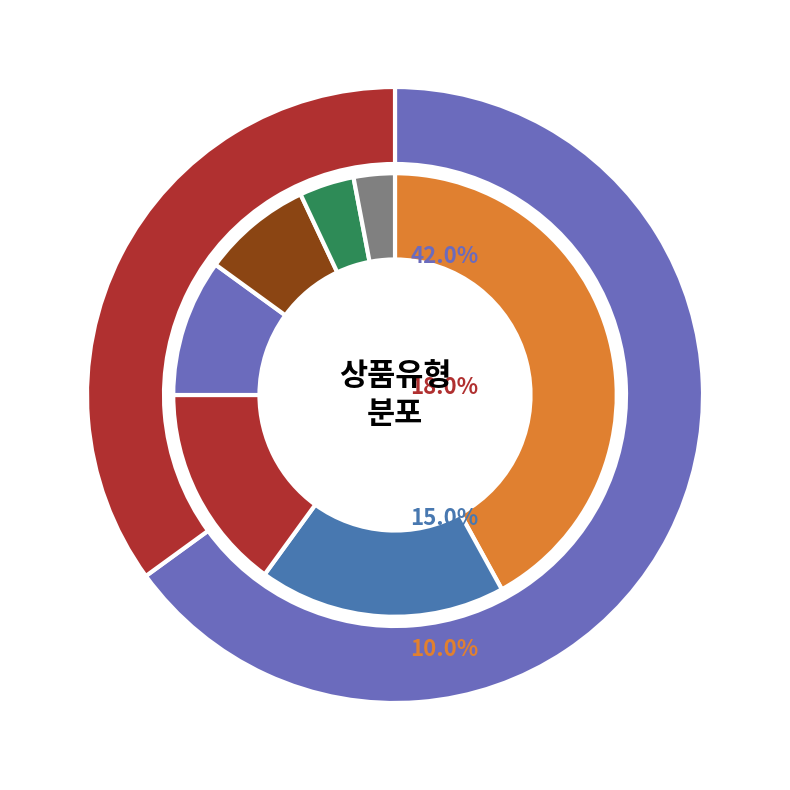

What is the ratio of the value at 일반 - 가격비교 상품 to the value at 일반 - 가격비교 비매칭 일반상품?

0.5